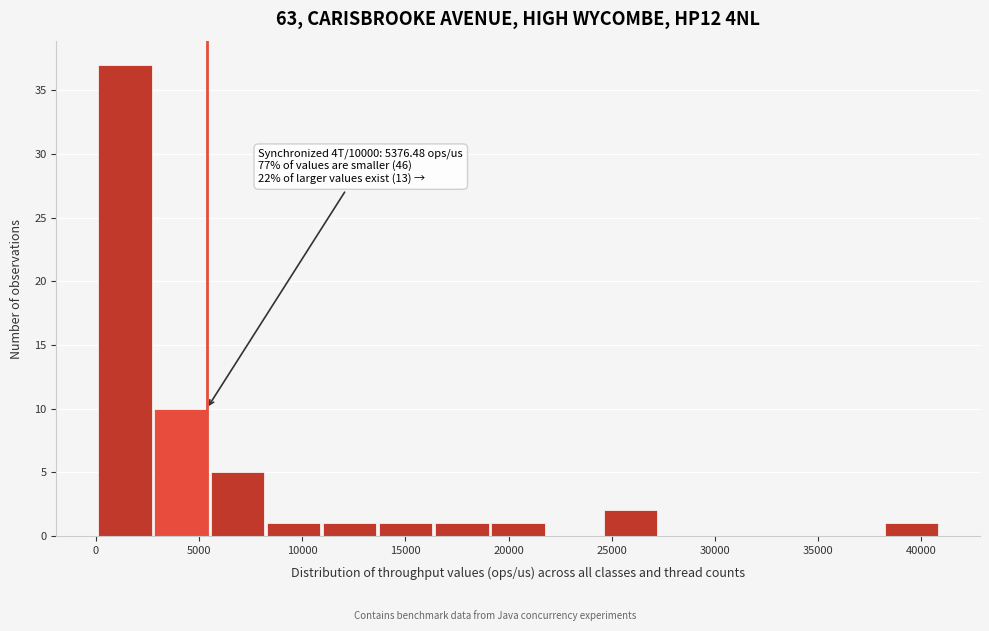

Which range on the x-axis has the tallest bar?

0 to 3000